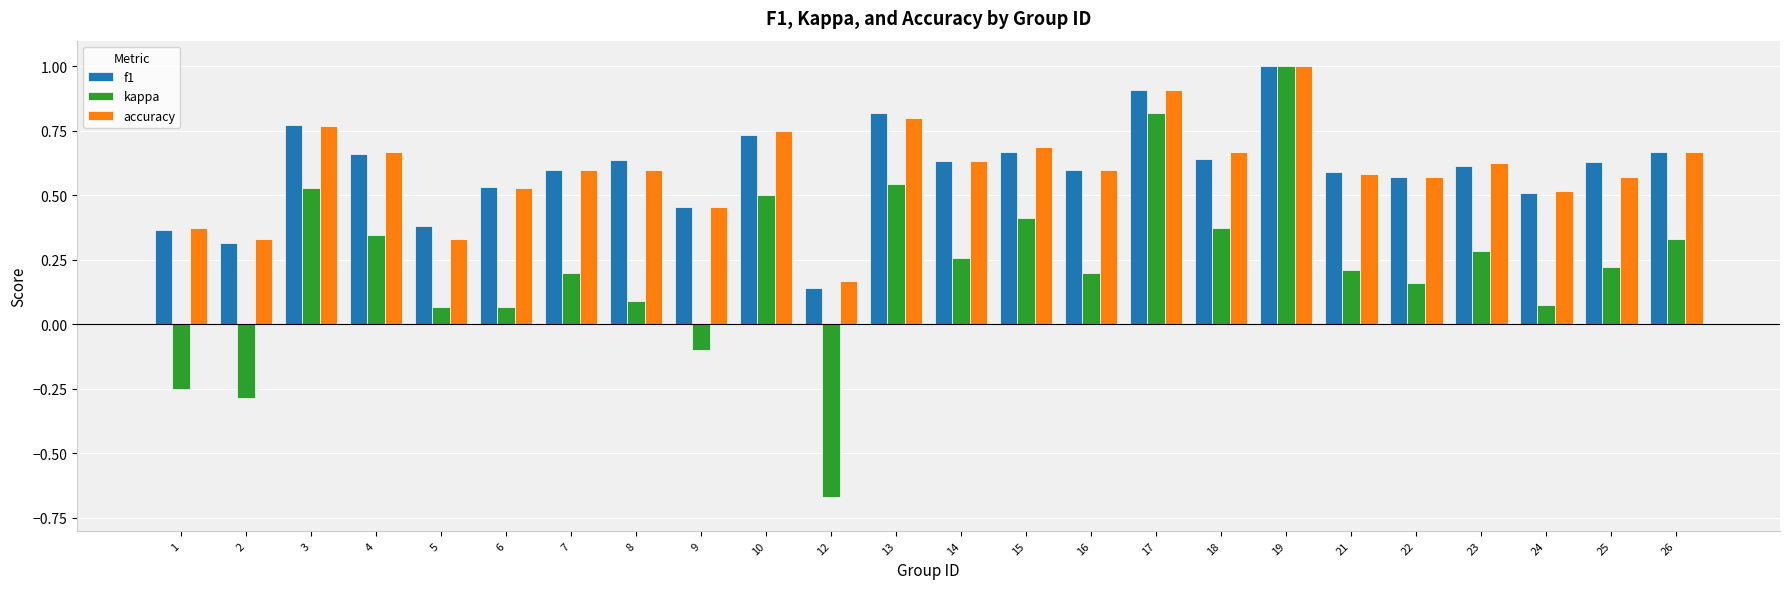

How many bars are there in total?

72